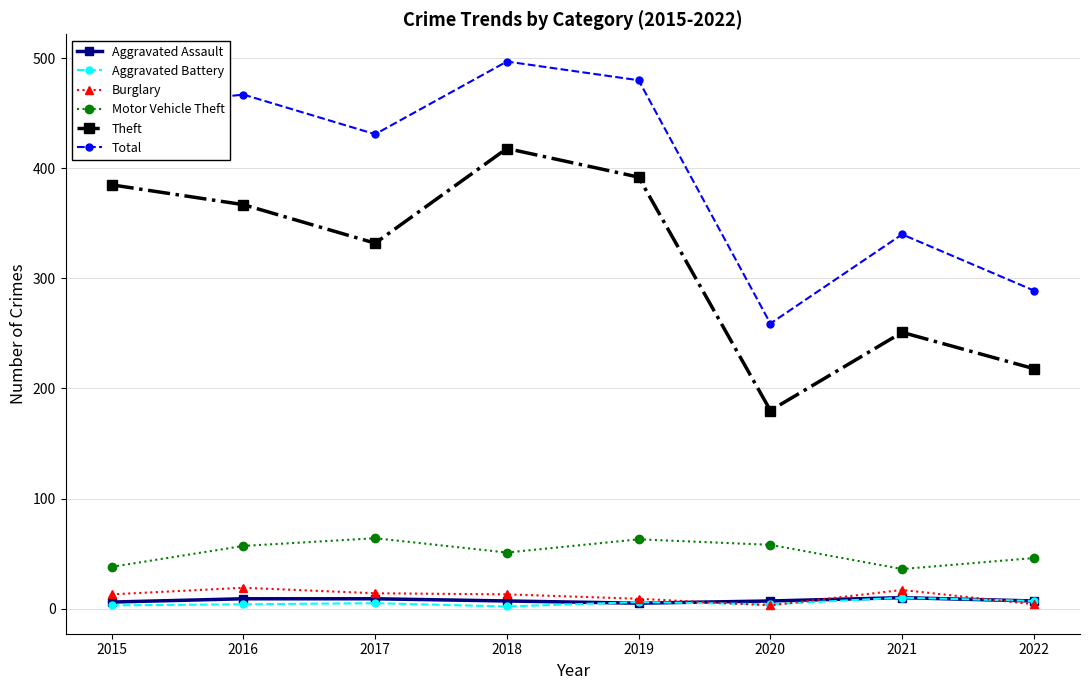

True or false: Motor Vehicle Theft has a value of 31 at 2017.

False